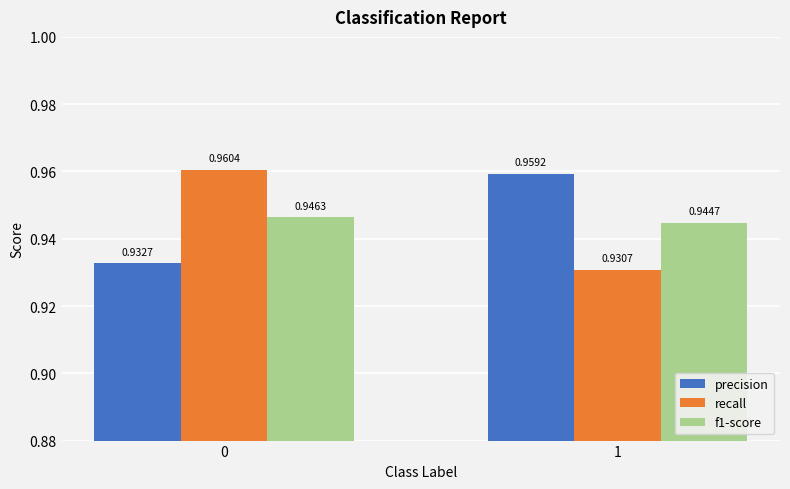

What are all the series names shown in the legend?

precision, recall, f1-score